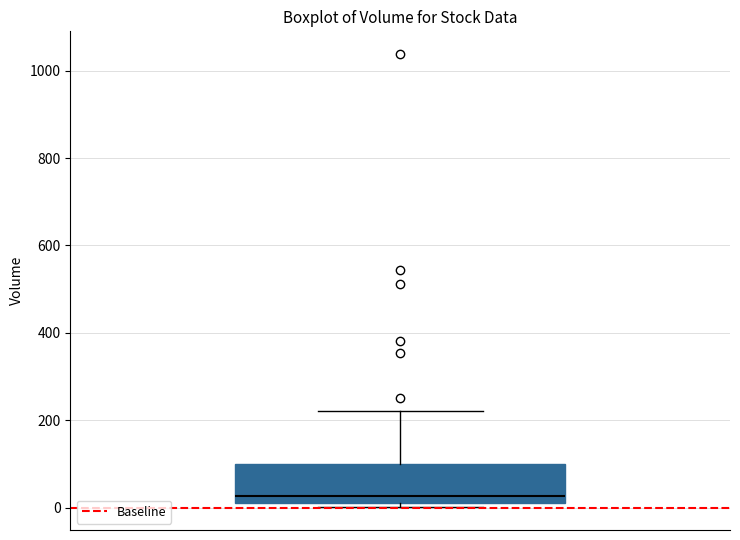

Where is the upper edge of the box on the y-axis? The values are not printed on the chart, so give them approximately, as read against the axis.

100